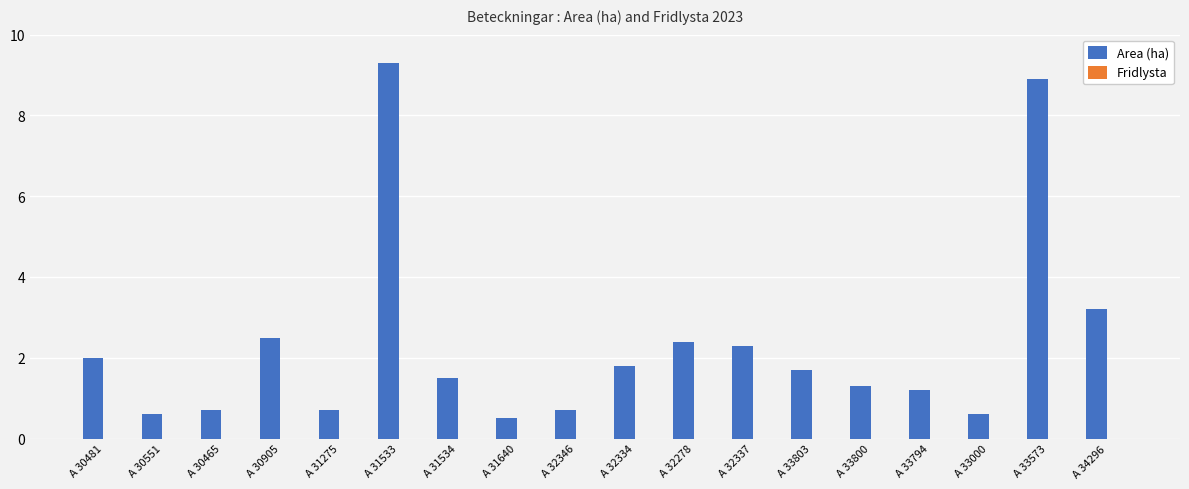

Does the chart contain any negative values?

No